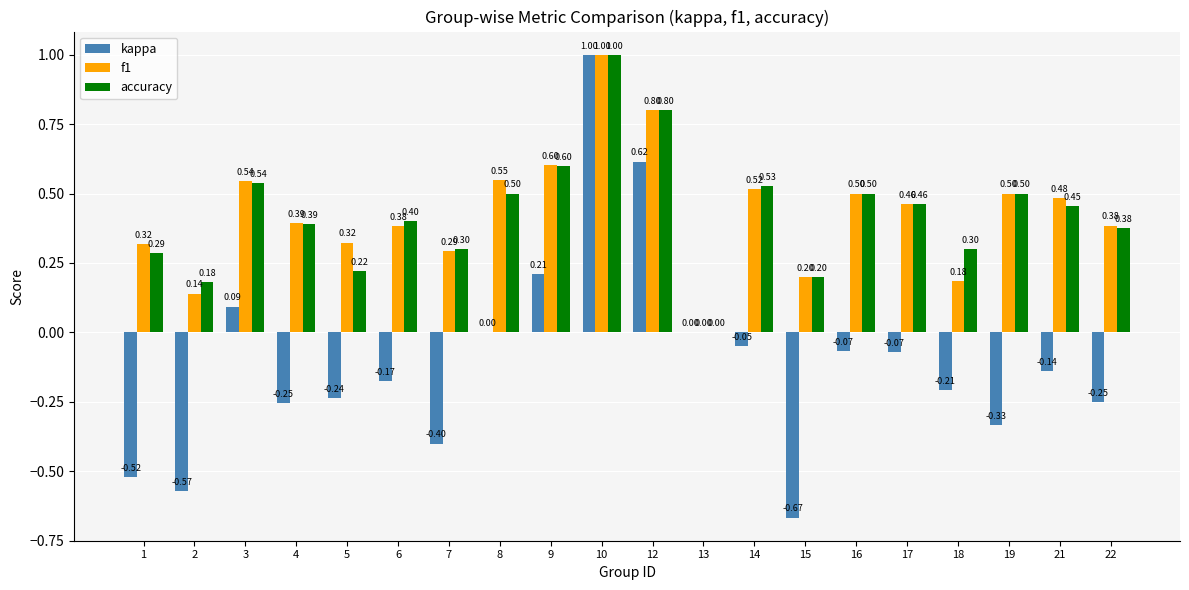

What are all the series names shown in the legend?

kappa, f1, accuracy